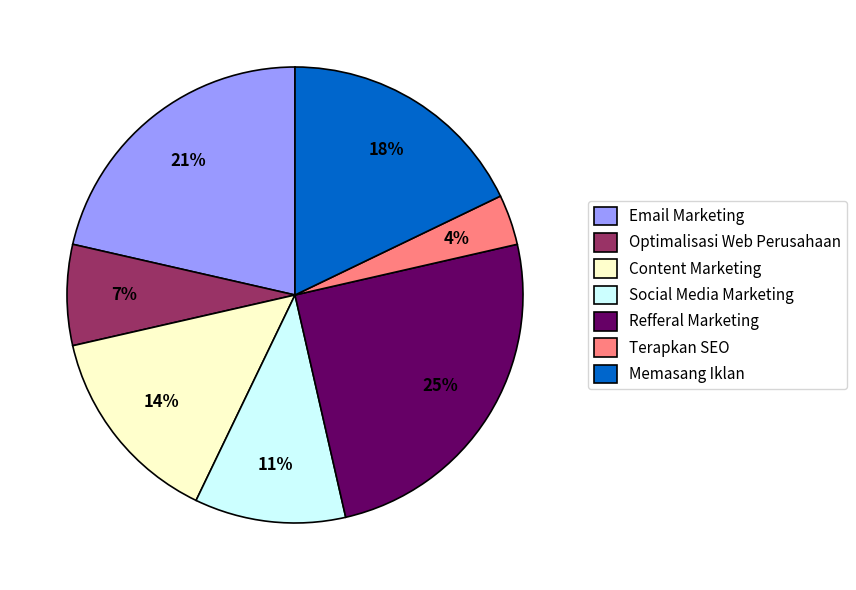

Does Refferal Marketing account for over 50% of the chart?

No